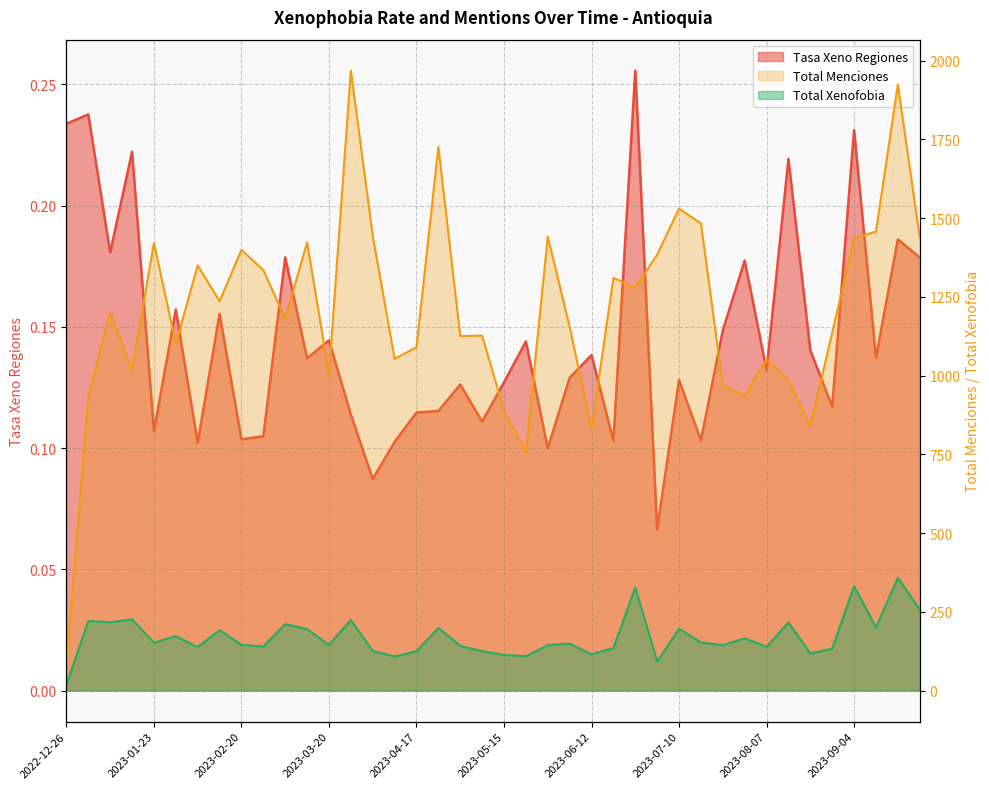

What is the average value of the Tasa Xeno Regiones series?

0.1